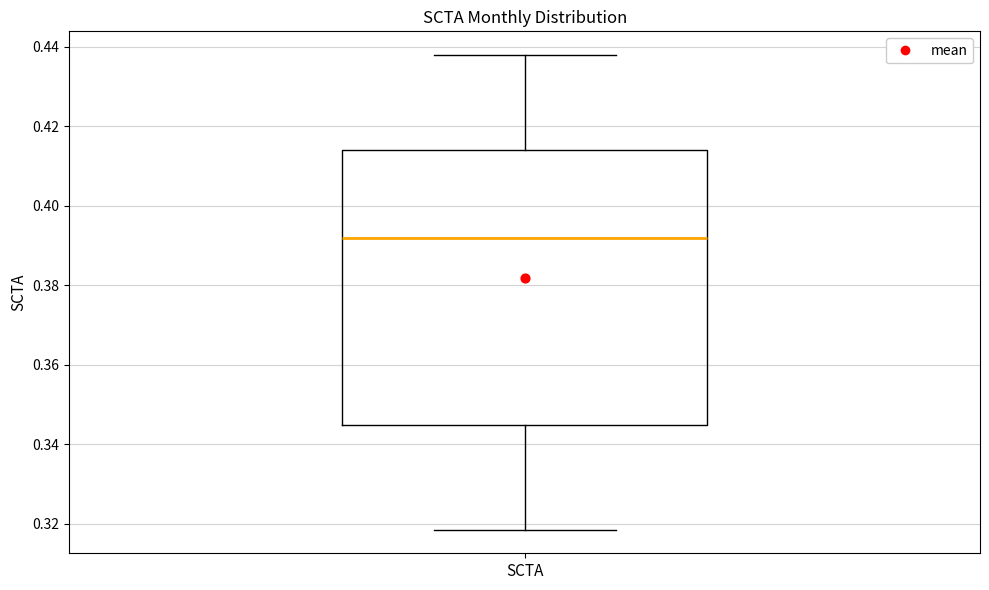

Transcribe this box plot: give where the median line is, the range the box spans, and where the two whiskers end, as read against the y-axis. The values are not printed on the chart, so give them approximately, as read against the axis.

median 0.392, box 0.344 to 0.414, whiskers 0.318 to 0.438